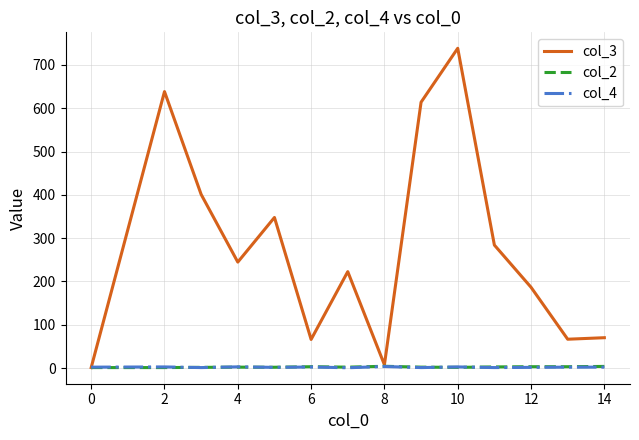

Count the number of categories in the chart.

14